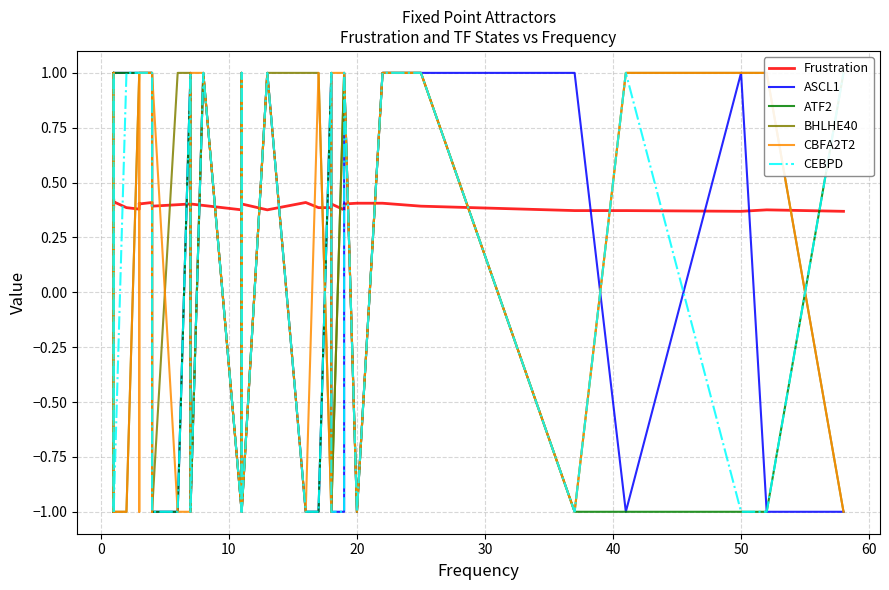

How many values in the BHLHE40 series are below 1?

14